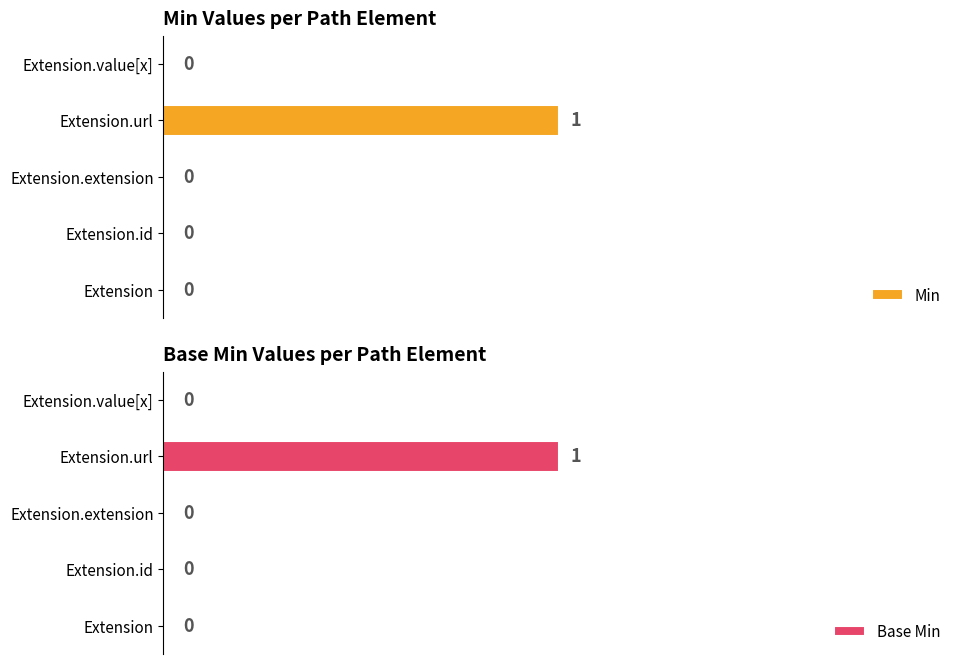

Reading left to right, list all the values displayed in this chart.

Min: 0	0	0	1	0
Base Min: 0	0	0	1	0